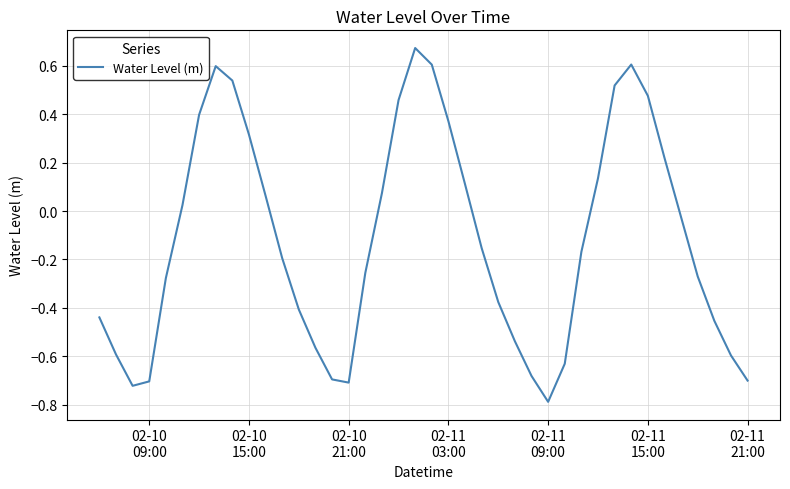

What is the difference between the maximum and minimum values?

1.5